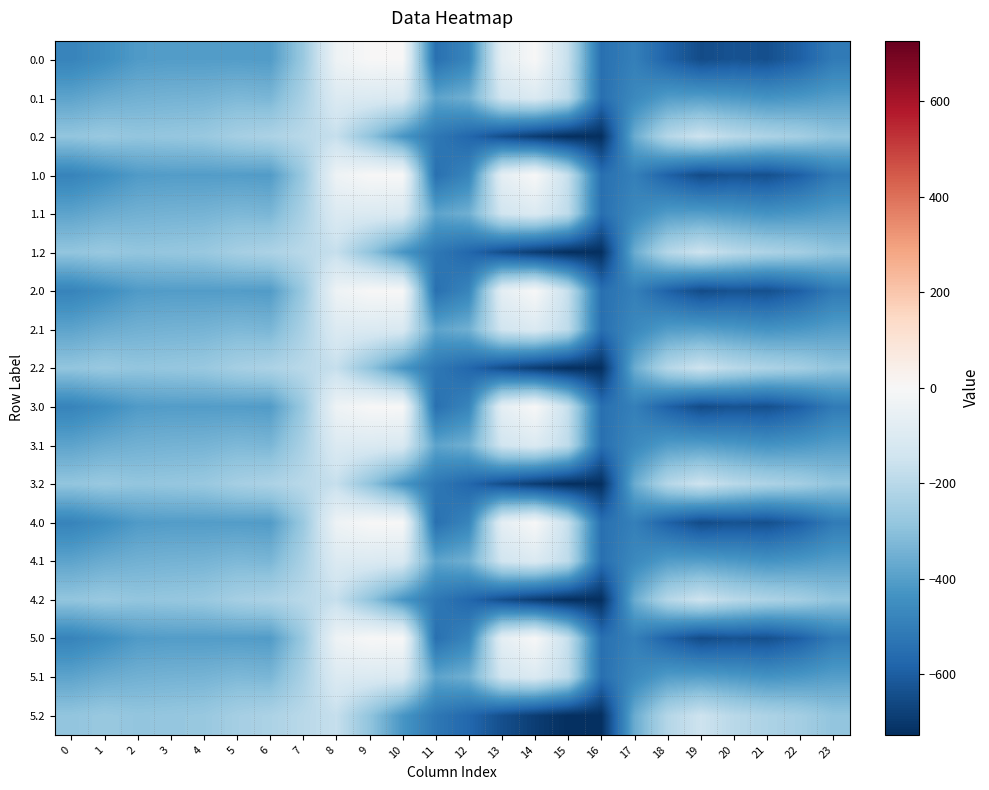

Reading left to right, what are all the values shown in this chart?

0.0: 0=-482.0	1=-449.5	2=-410.3	3=-404.4	4=-404.9	5=-403.8	6=-408.0	7=-270.7	8=-35.0	9=0.0	10=0.0	11=-544.3	12=-477.2	13=-70.2	14=-0.3	15=-172.8	16=-545.4	17=-494.8	18=-586.7	19=-649.2	20=-629.9	21=-638.4	22=-592.3	23=-511.3
0.1: 0=-384.6	1=-361.1	2=-347.9	3=-342.7	4=-339.6	5=-325.7	6=-332.2	7=-234.9	8=-102.3	9=-104.8	10=-114.0	11=-384.7	12=-350.8	13=-141.2	14=-105.5	15=-190.4	16=-547.3	17=-466.6	18=-405.4	19=-400.2	20=-414.5	21=-432.4	22=-419.9	23=-399.4
0.2: 0=-287.1	1=-272.7	2=-285.5	3=-281.0	4=-274.4	5=-245.0	6=-228.8	7=-199.0	8=-169.5	9=-288.5	10=-423.5	11=-520.6	12=-571.2	13=-640.4	14=-687.4	15=-725.8	16=-726.6	17=-362.4	18=-210.0	19=-151.0	20=-199.2	21=-226.4	22=-247.4	23=-287.5
1.0: 0=-482.0	1=-449.5	2=-410.3	3=-404.4	4=-404.9	5=-403.8	6=-408.0	7=-270.7	8=-35.0	9=0.0	10=0.0	11=-544.3	12=-477.2	13=-70.2	14=-0.3	15=-172.8	16=-545.4	17=-494.8	18=-586.7	19=-649.2	20=-629.9	21=-638.4	22=-592.3	23=-511.3
1.1: 0=-384.6	1=-361.1	2=-347.9	3=-342.7	4=-339.6	5=-325.7	6=-332.2	7=-234.9	8=-102.3	9=-104.8	10=-114.0	11=-384.7	12=-350.8	13=-141.2	14=-105.5	15=-190.4	16=-547.3	17=-466.6	18=-405.4	19=-400.2	20=-414.5	21=-432.4	22=-419.9	23=-399.4
1.2: 0=-287.1	1=-272.7	2=-285.5	3=-281.0	4=-274.4	5=-245.0	6=-228.8	7=-199.0	8=-169.5	9=-288.5	10=-423.5	11=-520.6	12=-571.2	13=-640.4	14=-687.4	15=-725.8	16=-726.6	17=-362.4	18=-210.0	19=-151.0	20=-199.2	21=-226.4	22=-247.4	23=-287.5
2.0: 0=-482.0	1=-449.5	2=-410.3	3=-404.4	4=-404.9	5=-403.8	6=-408.0	7=-270.7	8=-35.0	9=0.0	10=0.0	11=-544.3	12=-477.2	13=-70.2	14=-0.3	15=-172.8	16=-545.4	17=-494.8	18=-586.7	19=-649.2	20=-629.9	21=-638.4	22=-592.3	23=-511.3
2.1: 0=-384.6	1=-361.1	2=-347.9	3=-342.7	4=-339.6	5=-325.7	6=-332.2	7=-234.9	8=-102.3	9=-104.8	10=-114.0	11=-384.7	12=-350.8	13=-141.2	14=-105.5	15=-190.4	16=-547.3	17=-466.6	18=-405.4	19=-400.2	20=-414.5	21=-432.4	22=-419.9	23=-399.4
2.2: 0=-287.1	1=-272.7	2=-285.5	3=-281.0	4=-274.4	5=-245.0	6=-228.8	7=-199.0	8=-169.5	9=-288.5	10=-423.5	11=-520.6	12=-571.2	13=-640.4	14=-687.4	15=-725.8	16=-726.6	17=-362.4	18=-210.0	19=-151.0	20=-199.2	21=-226.4	22=-247.4	23=-287.5
3.0: 0=-482.0	1=-449.5	2=-410.3	3=-404.4	4=-404.9	5=-403.8	6=-408.0	7=-270.7	8=-35.0	9=0.0	10=0.0	11=-544.3	12=-477.2	13=-70.2	14=-0.3	15=-172.8	16=-545.4	17=-494.8	18=-586.7	19=-649.2	20=-629.9	21=-638.4	22=-592.3	23=-511.3
3.1: 0=-384.6	1=-361.1	2=-347.9	3=-342.7	4=-339.6	5=-325.7	6=-332.2	7=-234.9	8=-102.3	9=-104.8	10=-114.0	11=-384.7	12=-350.8	13=-141.2	14=-105.5	15=-190.4	16=-547.3	17=-466.6	18=-405.4	19=-400.2	20=-414.5	21=-432.4	22=-419.9	23=-399.4
3.2: 0=-287.1	1=-272.7	2=-285.5	3=-281.0	4=-274.4	5=-245.0	6=-228.8	7=-199.0	8=-169.5	9=-288.5	10=-423.5	11=-520.6	12=-571.2	13=-640.4	14=-687.4	15=-725.8	16=-726.6	17=-362.4	18=-210.0	19=-151.0	20=-199.2	21=-226.4	22=-247.4	23=-287.5
4.0: 0=-482.0	1=-449.5	2=-410.3	3=-404.4	4=-404.9	5=-403.8	6=-408.0	7=-270.7	8=-35.0	9=0.0	10=0.0	11=-544.3	12=-477.2	13=-70.2	14=-0.3	15=-172.8	16=-545.4	17=-494.8	18=-586.7	19=-649.2	20=-629.9	21=-638.4	22=-592.3	23=-511.3
4.1: 0=-384.6	1=-361.1	2=-347.9	3=-342.7	4=-339.6	5=-325.7	6=-332.2	7=-234.9	8=-102.3	9=-104.8	10=-114.0	11=-384.7	12=-350.8	13=-141.2	14=-105.5	15=-190.4	16=-547.3	17=-466.6	18=-405.4	19=-400.2	20=-414.5	21=-432.4	22=-419.9	23=-399.4
4.2: 0=-287.1	1=-272.7	2=-285.5	3=-281.0	4=-274.4	5=-245.0	6=-228.8	7=-199.0	8=-169.5	9=-288.5	10=-423.5	11=-520.6	12=-571.2	13=-640.4	14=-687.4	15=-725.8	16=-726.6	17=-362.4	18=-210.0	19=-151.0	20=-199.2	21=-226.4	22=-247.4	23=-287.5
5.0: 0=-482.0	1=-449.5	2=-410.3	3=-404.4	4=-404.9	5=-403.8	6=-408.0	7=-270.7	8=-35.0	9=0.0	10=0.0	11=-544.3	12=-477.2	13=-70.2	14=-0.3	15=-172.8	16=-545.4	17=-494.8	18=-586.7	19=-649.2	20=-629.9	21=-638.4	22=-592.3	23=-511.3
5.1: 0=-384.6	1=-361.1	2=-347.9	3=-342.7	4=-339.6	5=-325.7	6=-332.2	7=-234.9	8=-102.3	9=-104.8	10=-114.0	11=-384.7	12=-350.8	13=-141.2	14=-105.5	15=-190.4	16=-547.3	17=-466.6	18=-405.4	19=-400.2	20=-414.5	21=-432.4	22=-419.9	23=-399.4
5.2: 0=-287.1	1=-272.7	2=-285.5	3=-281.0	4=-274.4	5=-245.0	6=-228.8	7=-199.0	8=-169.5	9=-288.5	10=-423.5	11=-520.6	12=-571.2	13=-640.4	14=-687.4	15=-725.8	16=-726.6	17=-362.4	18=-210.0	19=-151.0	20=-199.2	21=-226.4	22=-247.4	23=-287.5